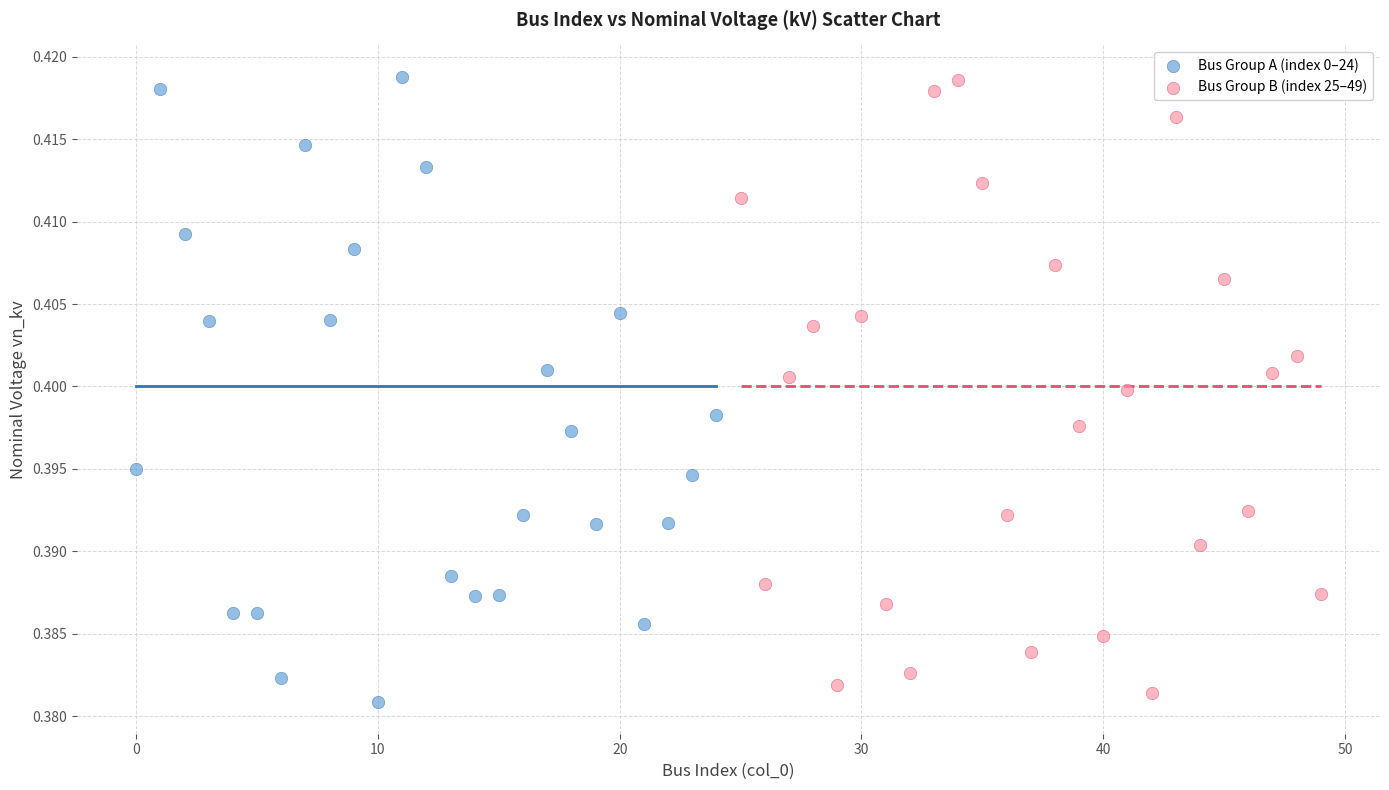

What are all the series names shown in the legend?

Bus Group A (index 0–24), Bus Group B (index 25–49)